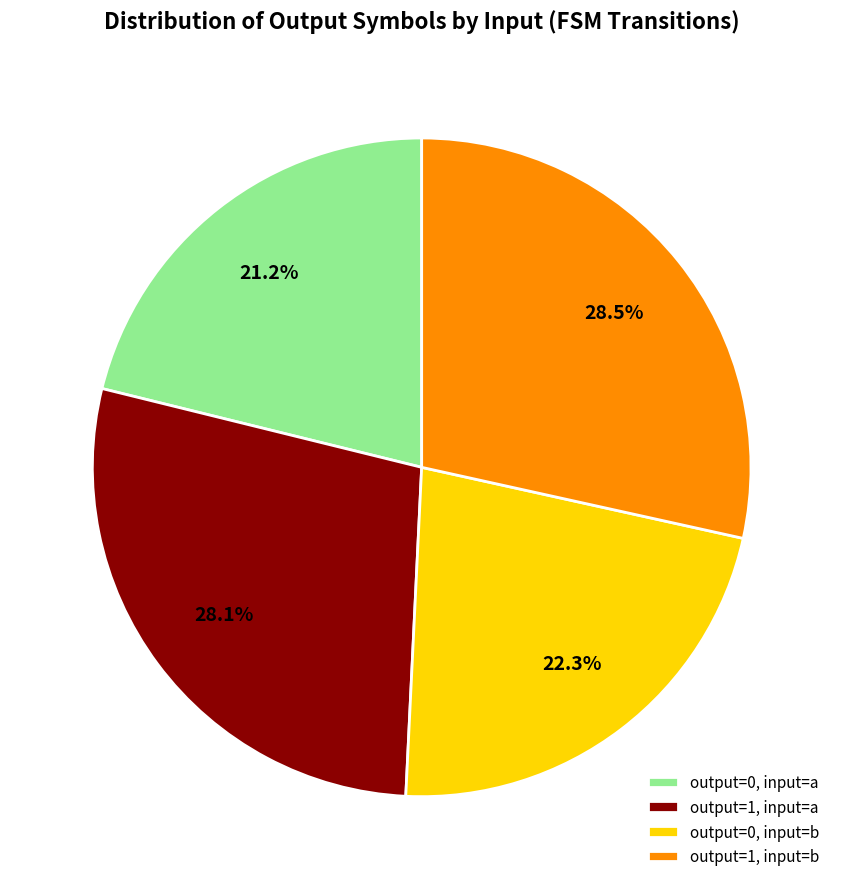

How many segments does this pie chart have?

4